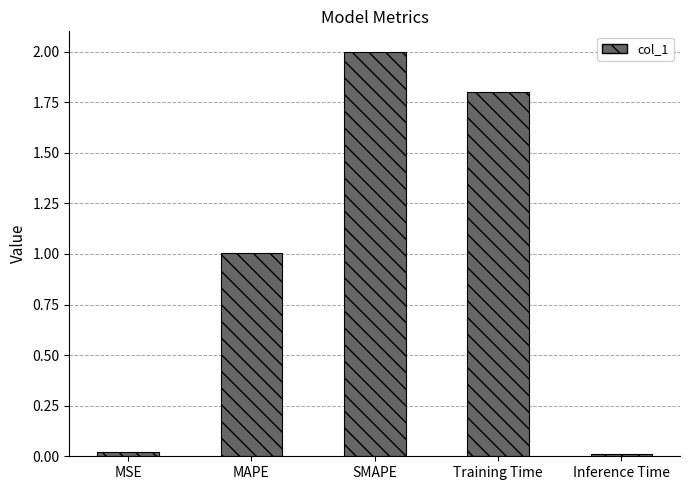

Are the bars grouped side by side (vs. stacked)?

No